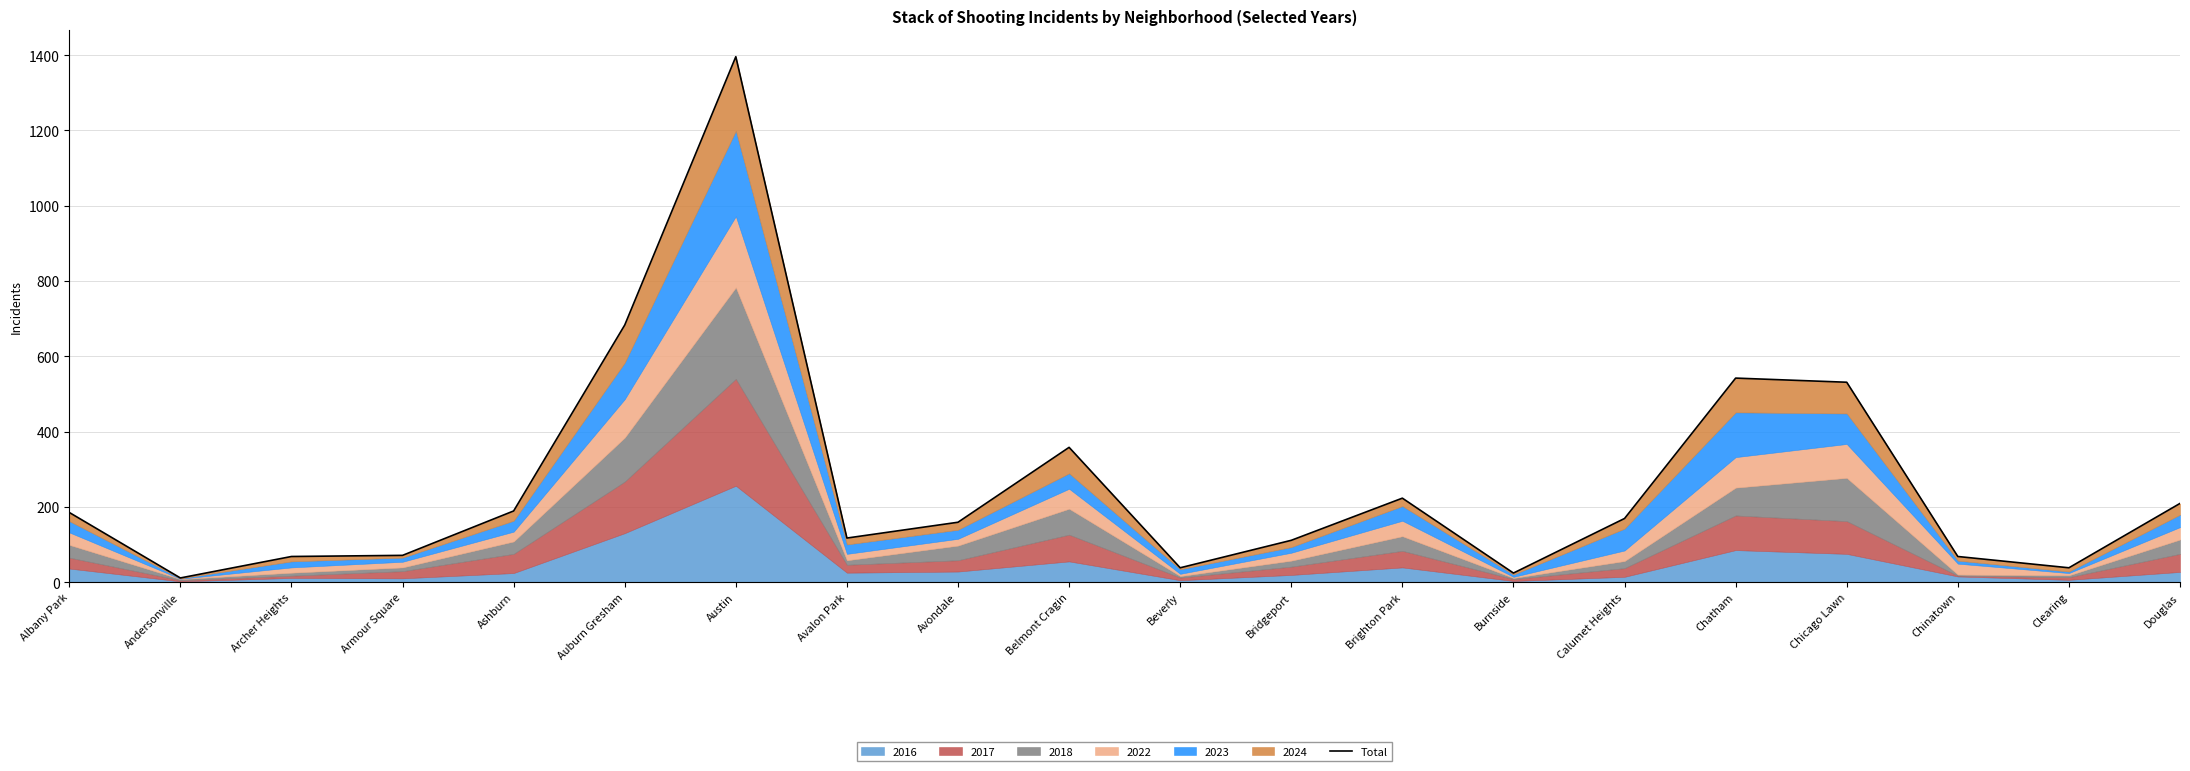

What is the value of the 13th point from the left?

223